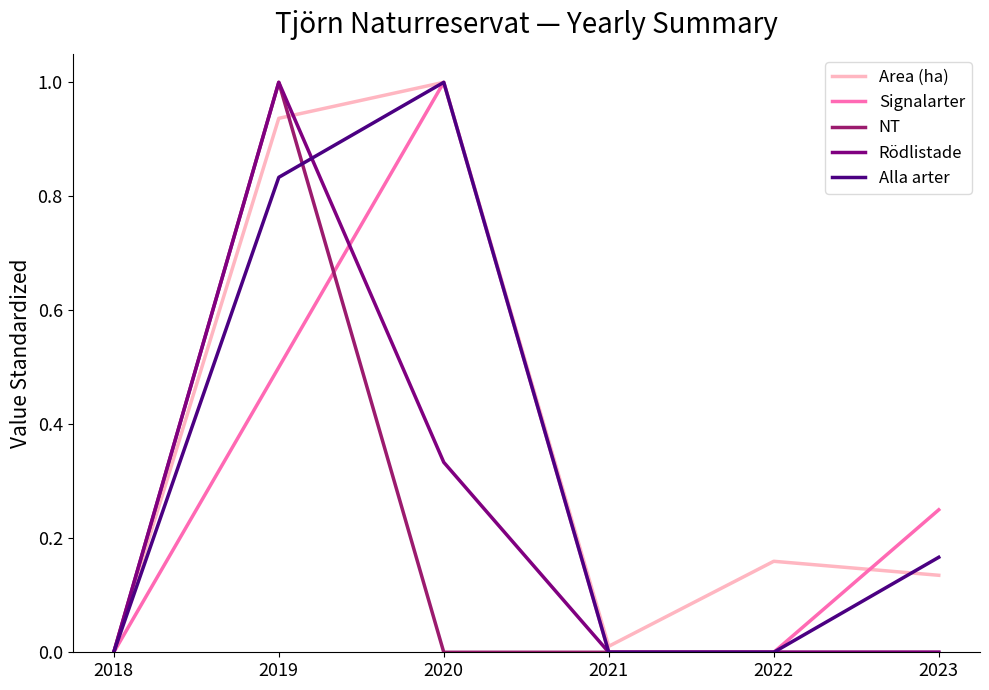

At which category is the sum across all series the highest?

2019